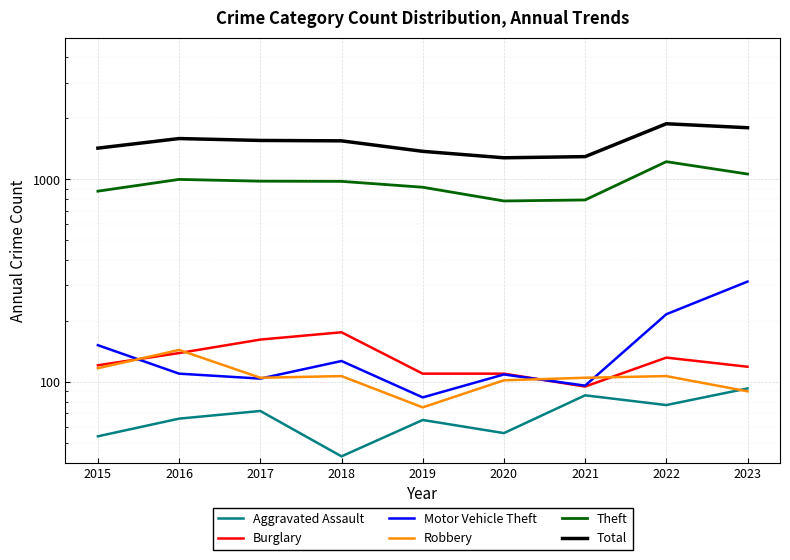

True or false: Aggravated Assault and Burglary cross at least once.

False